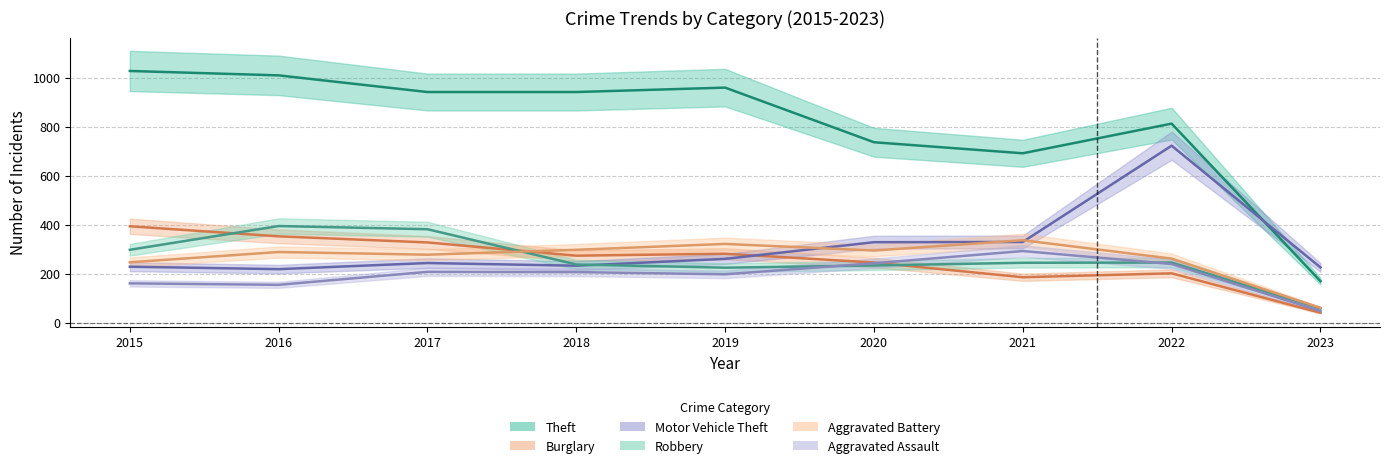

List the series in order of their peak value, lowest first.

Aggravated Assault, Aggravated Battery, Burglary, Robbery, Motor Vehicle Theft, Theft